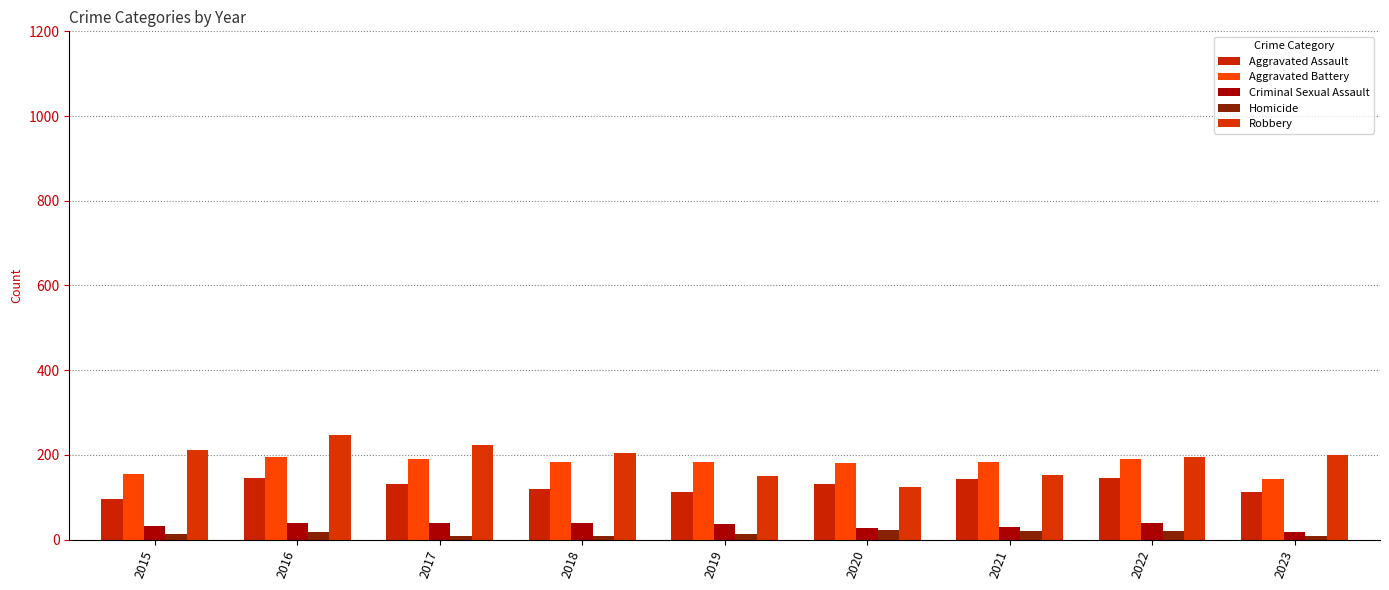

Is it true that Aggravated Battery equals 196 at 2016?

True